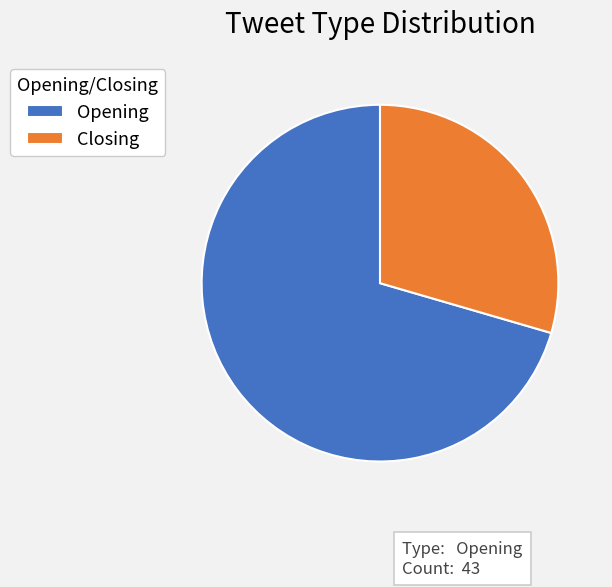

Is Opening the majority of the pie?

Yes